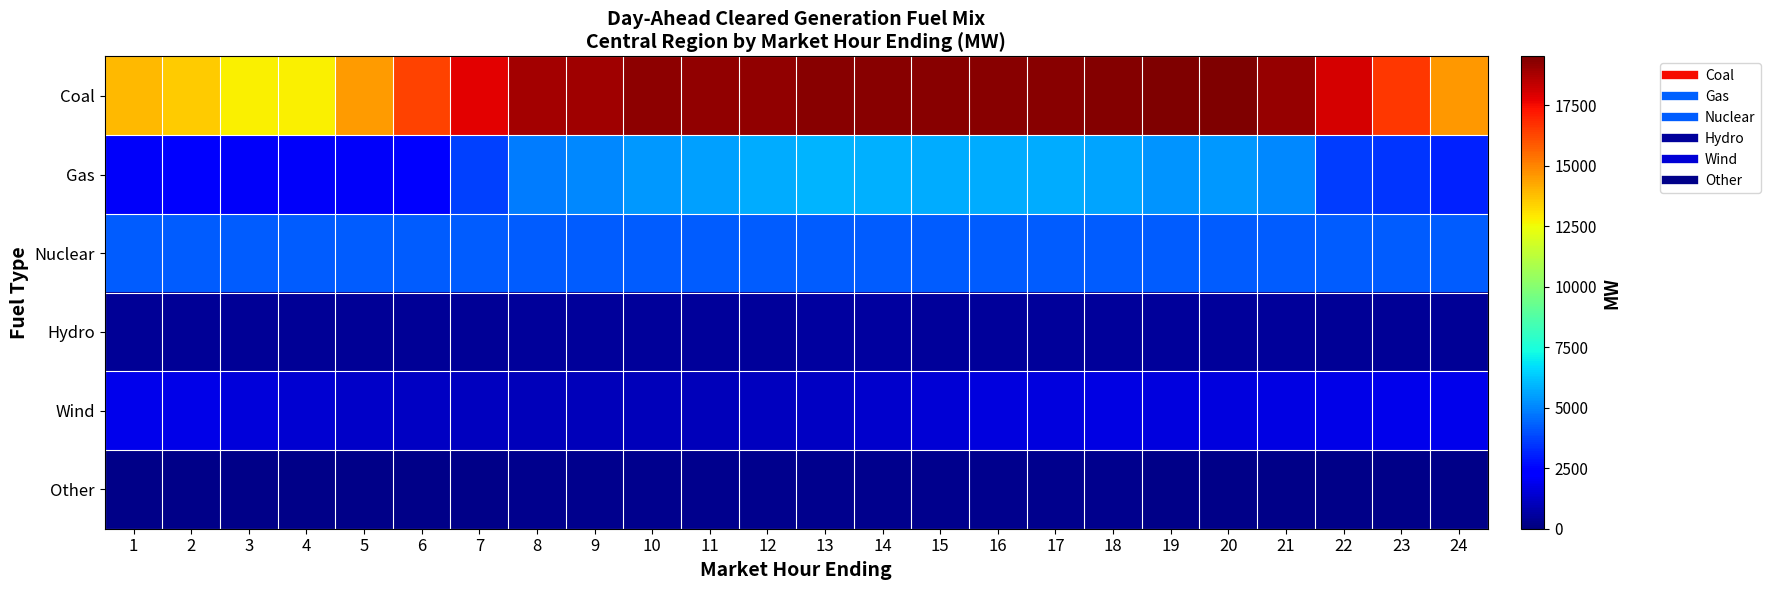

At which category does the chart reach its minimum across all series?

6